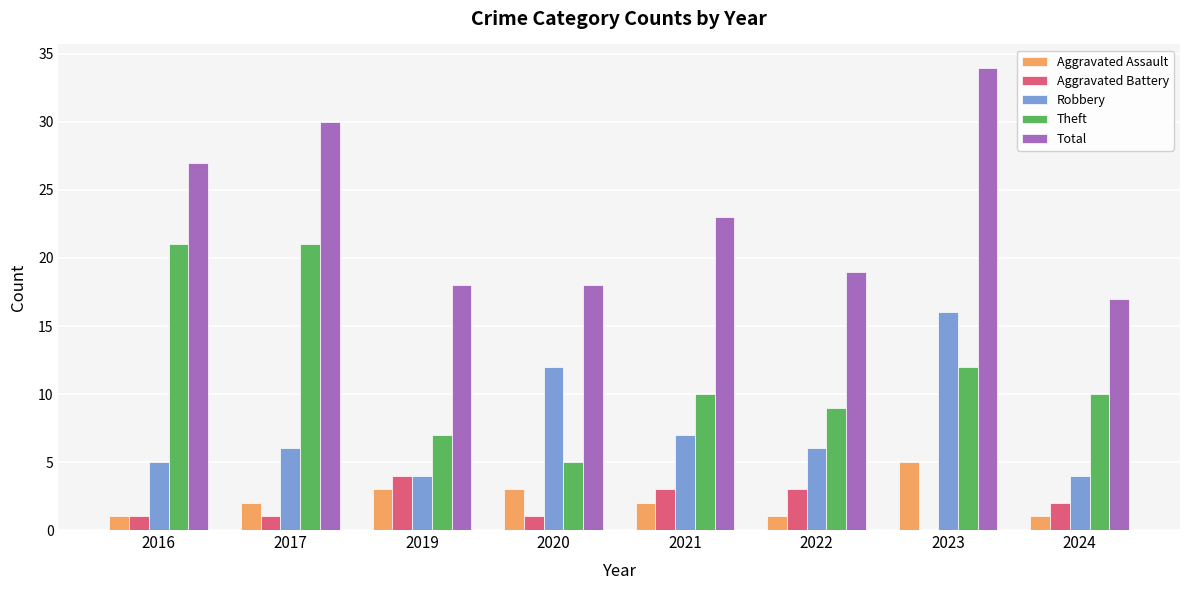

What is the average value of the Aggravated Assault series?

2